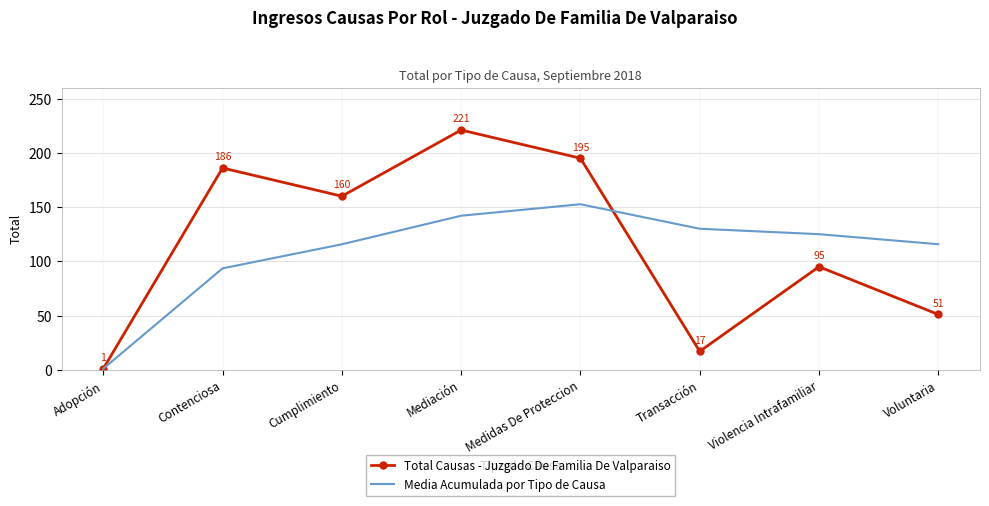

True or false: Media Acumulada por Tipo de Causa and Total Causas - Juzgado De Familia De Valparaiso cross at least once.

True